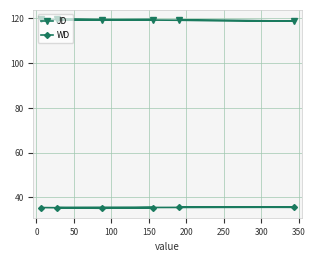

Count the WD values in the range 35 to 36.

6